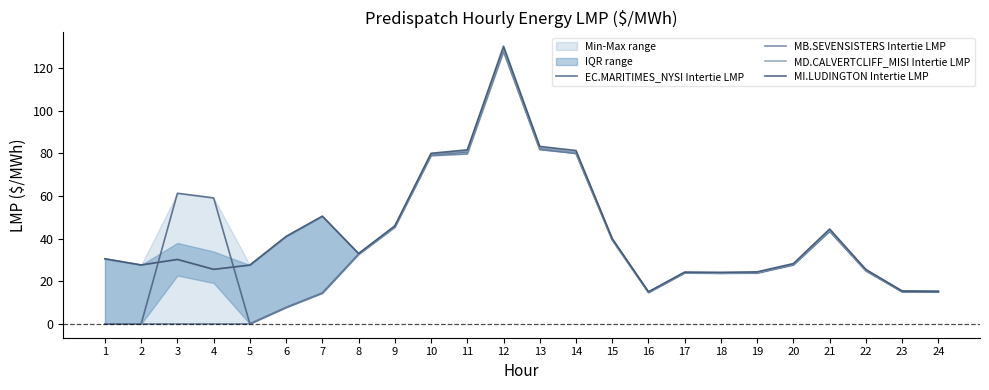

Between 19 and 18, which is larger?

19